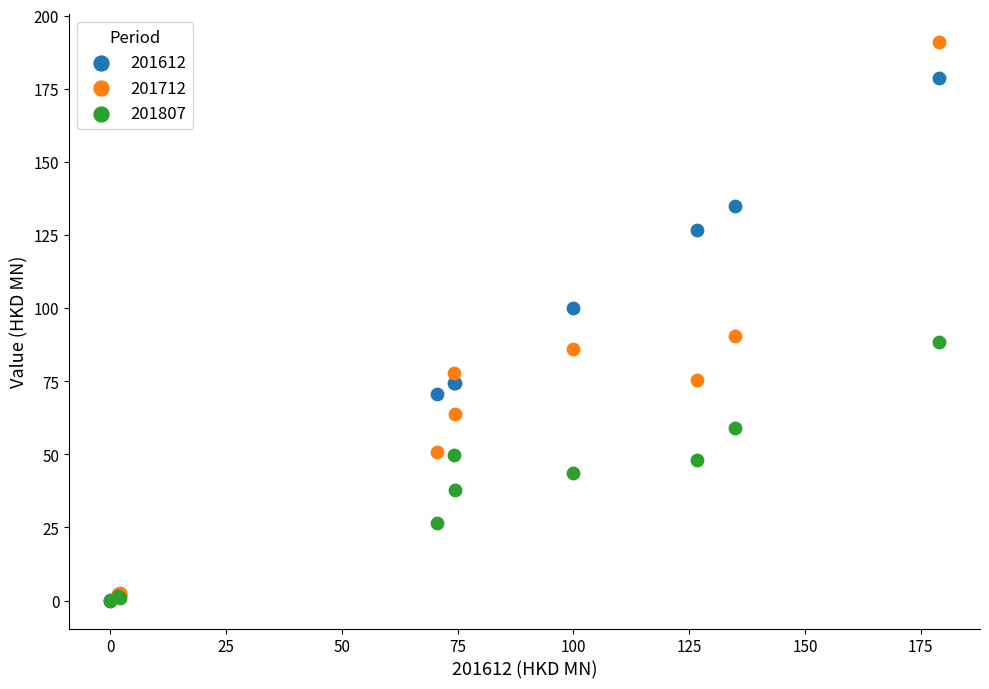

What are all the series names shown in the legend?

201612, 201712, 201807